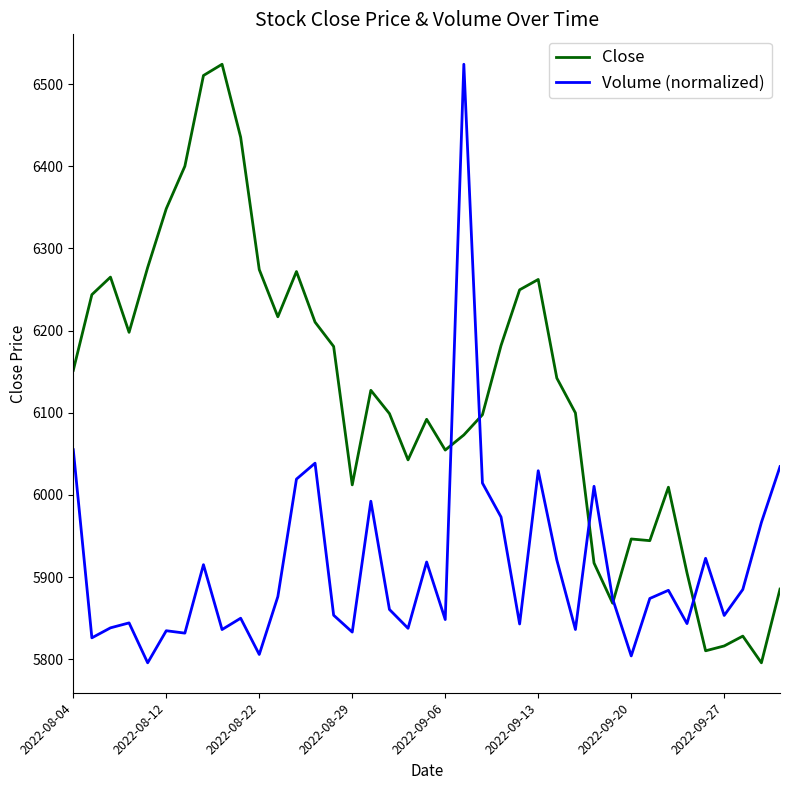

True or false: Volume (normalized) and Close intersect in this chart.

True